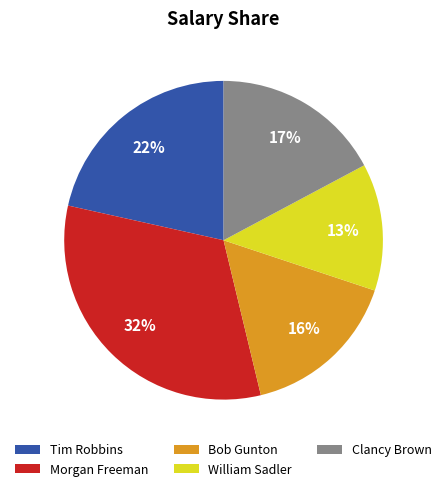

Is there any slice that represents more than half of the pie?

No